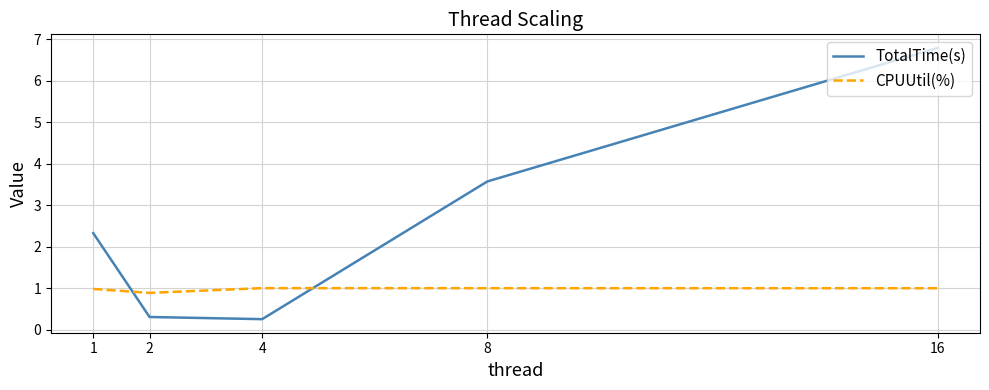

Is the value of CPUUtil(%) at 8 greater than the value of TotalTime(s) at 8?

No